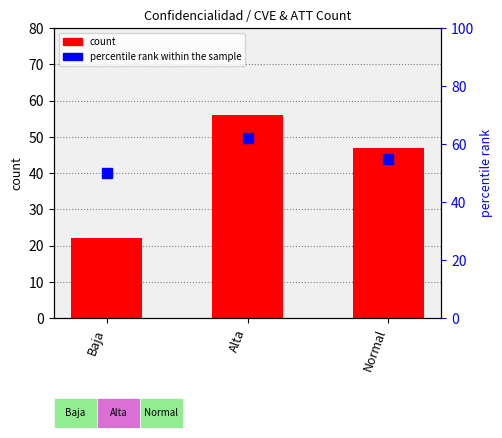

Reading left to right, list all the values displayed in this chart.

count: Baja=22	Alta=56	Normal=47
percentile rank within the sample: Baja=50	Alta=62	Normal=55